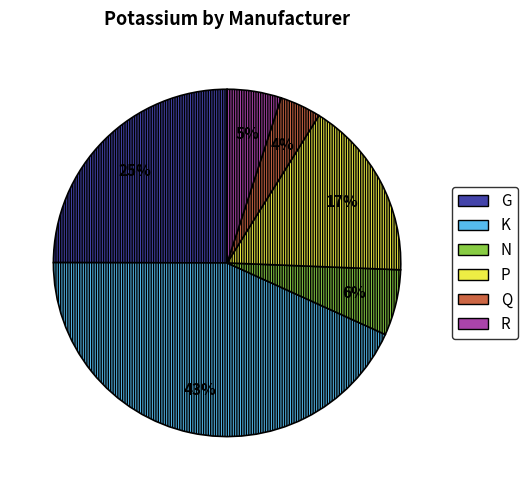

How many slices are in this pie chart?

6